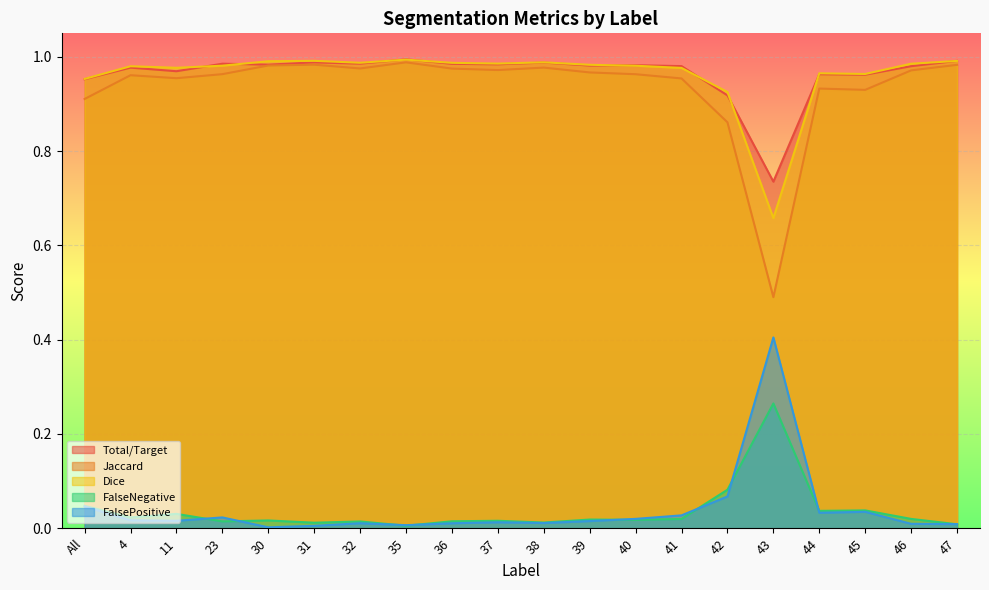

At which category does FalsePositive reach its first local peak?

23